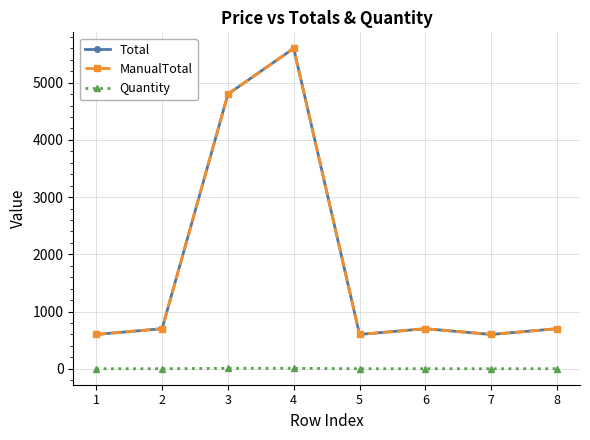

Is this an area chart (filled region under the line)?

No